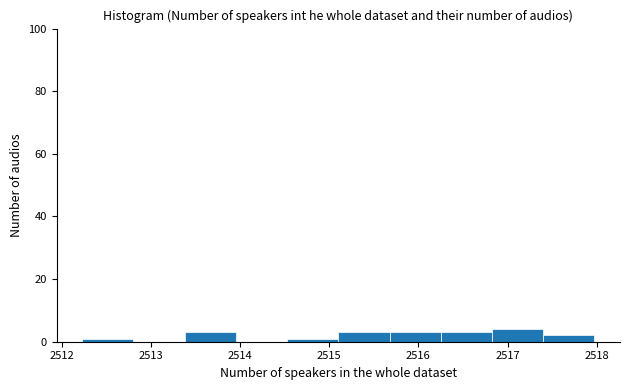

How tall is the bar that spans 2515.1 to 2515.7 on the x-axis? Neither the bar edges nor the heights are printed on the chart, so give them approximately, as read against the axes.

4